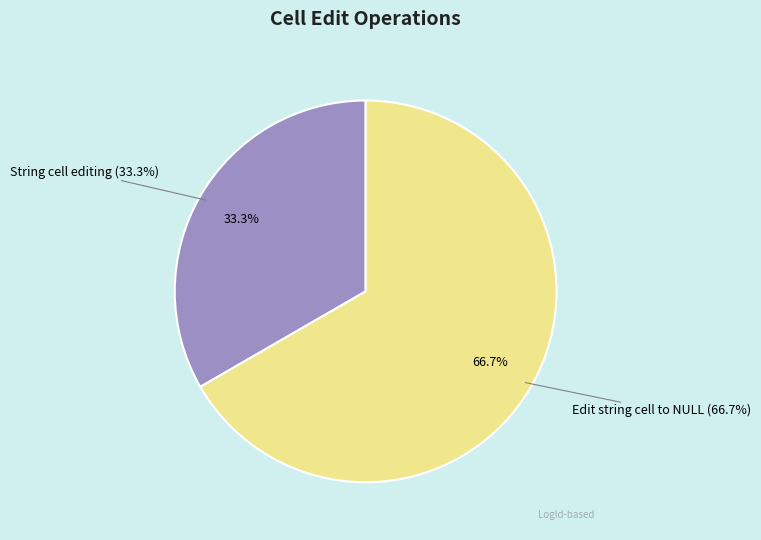

How many segments does this pie chart have?

2